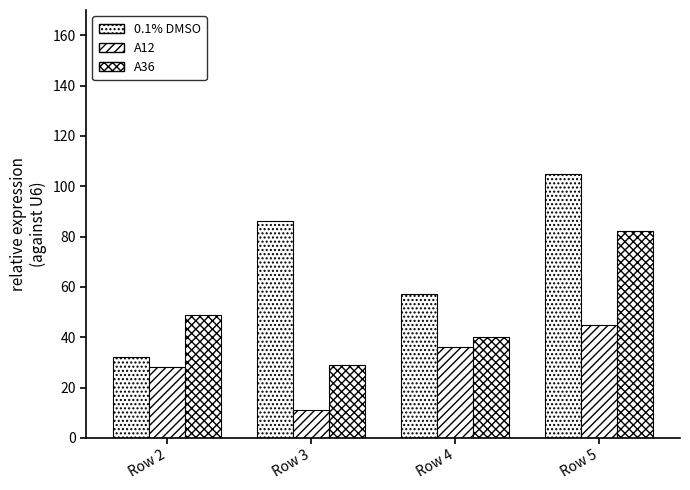

How many bars are there in total?

12